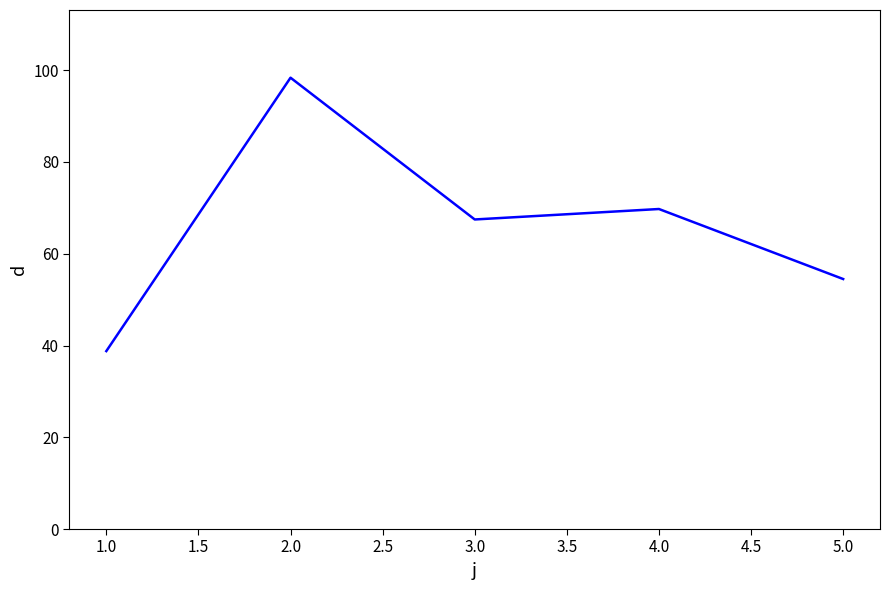

How many values are below 67?

2